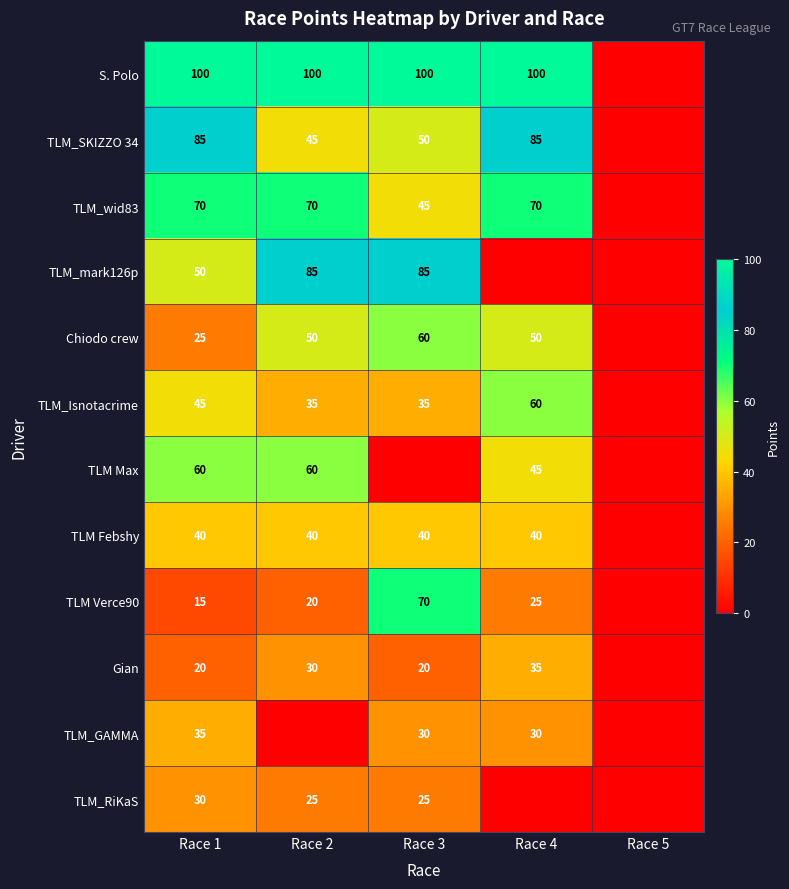

Count the number of data series in this chart.

12